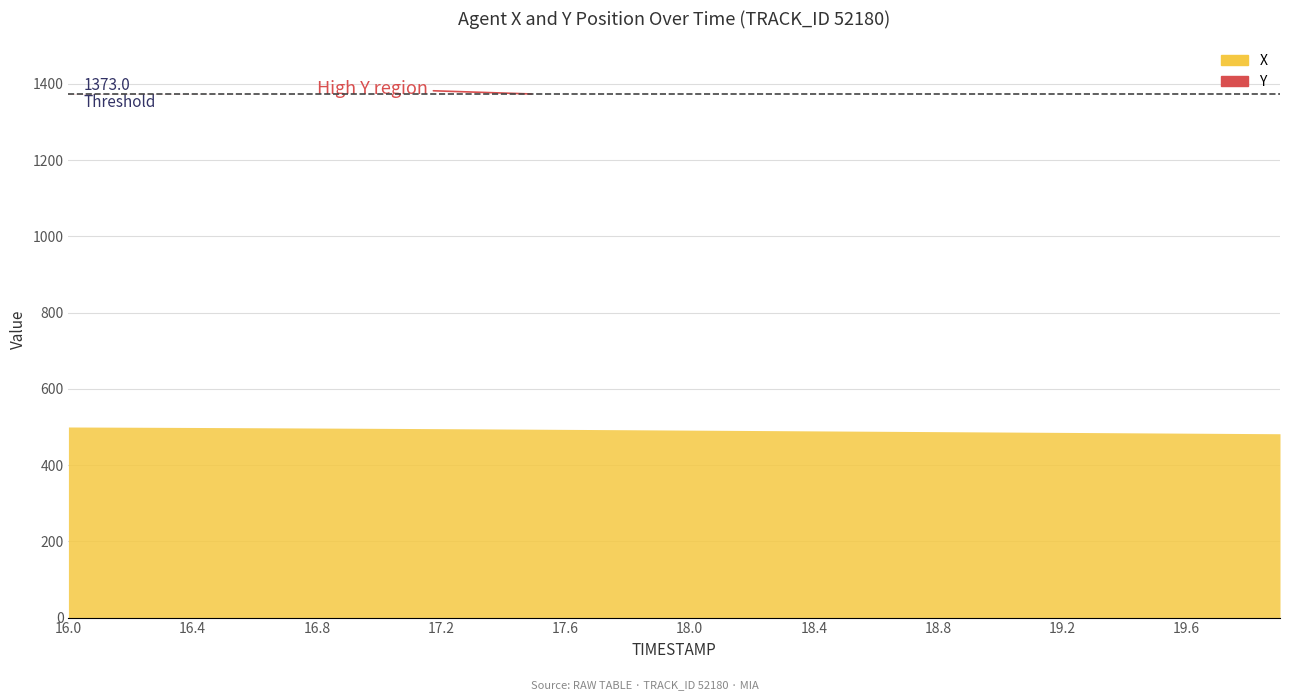

Reading left to right, what are all the values shown in this chart?

X: 500.0	499.7	499.4	499.0	498.7	498.4	498.0	497.6	497.2	496.8	496.4	496.0	495.6	495.1	494.7	494.2	493.7	493.2	492.7	492.2	491.8	491.3	490.8	490.3	489.8	489.3	488.8	488.3	487.8	487.3	486.8	486.3	485.8	485.3	484.8	484.3	483.8	483.3	482.8	482.3
Y: 1374.2	1374.0	1373.8	1373.7	1373.5	1373.4	1373.2	1373.1	1373.0	1372.9	1372.8	1372.8	1372.7	1372.6	1372.5	1372.5	1372.4	1372.4	1372.3	1372.3	1372.3	1372.2	1372.2	1372.2	1372.2	1372.2	1372.1	1372.1	1372.1	1372.1	1372.1	1372.1	1372.0	1372.0	1372.0	1372.0	1372.0	1372.0	1372.0	1372.0